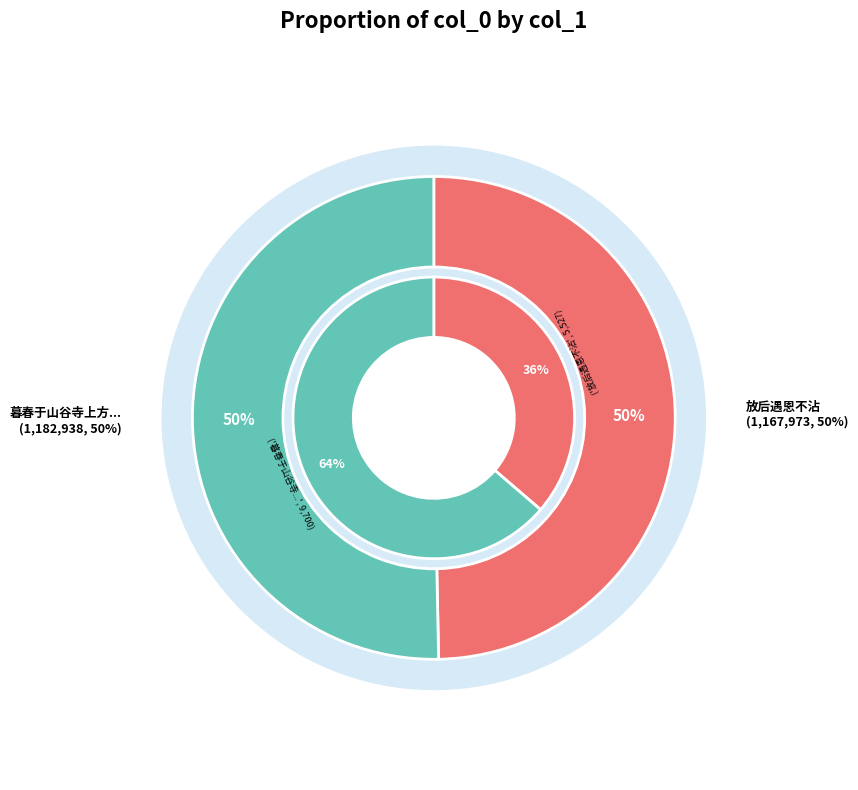

What is the smallest slice in the pie chart?

放后遇恩不沾